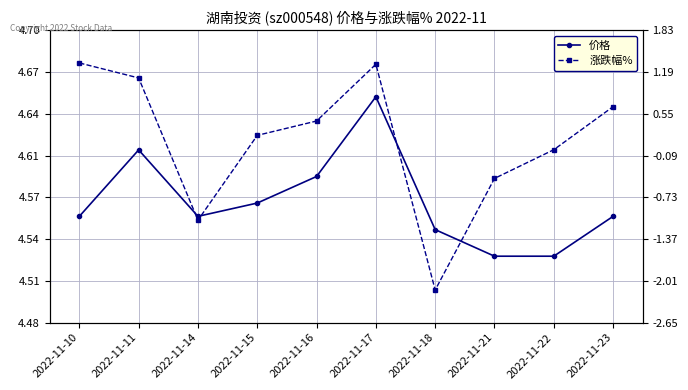

The 价格 series shows 4.6 at 2022-11-11. True or false?

True